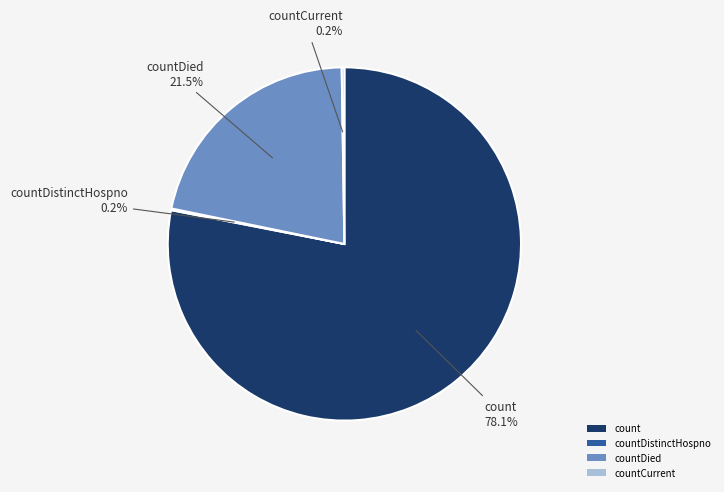

Which slice is the largest?

count